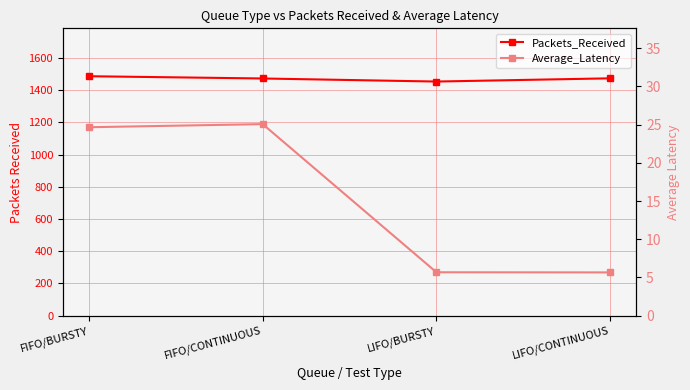

Which series has the widest spread of values?

Packets_Received